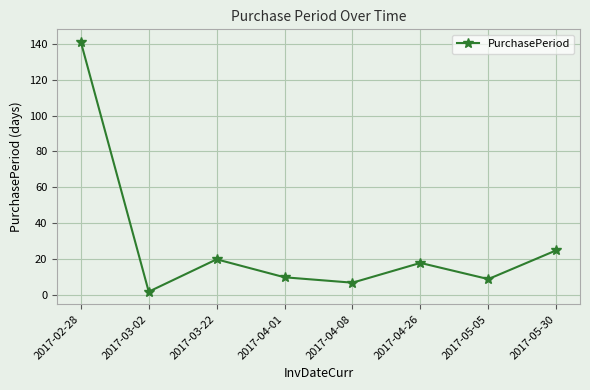

Which label corresponds to the smallest value in the chart?

2017-03-02